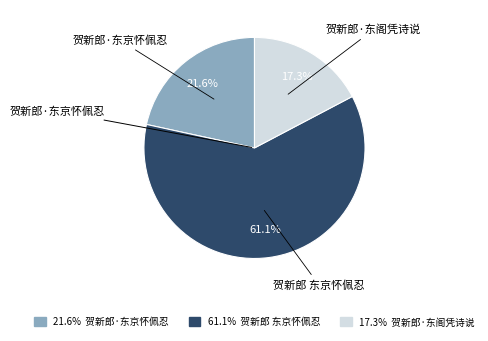

Does any single category account for the majority?

Yes